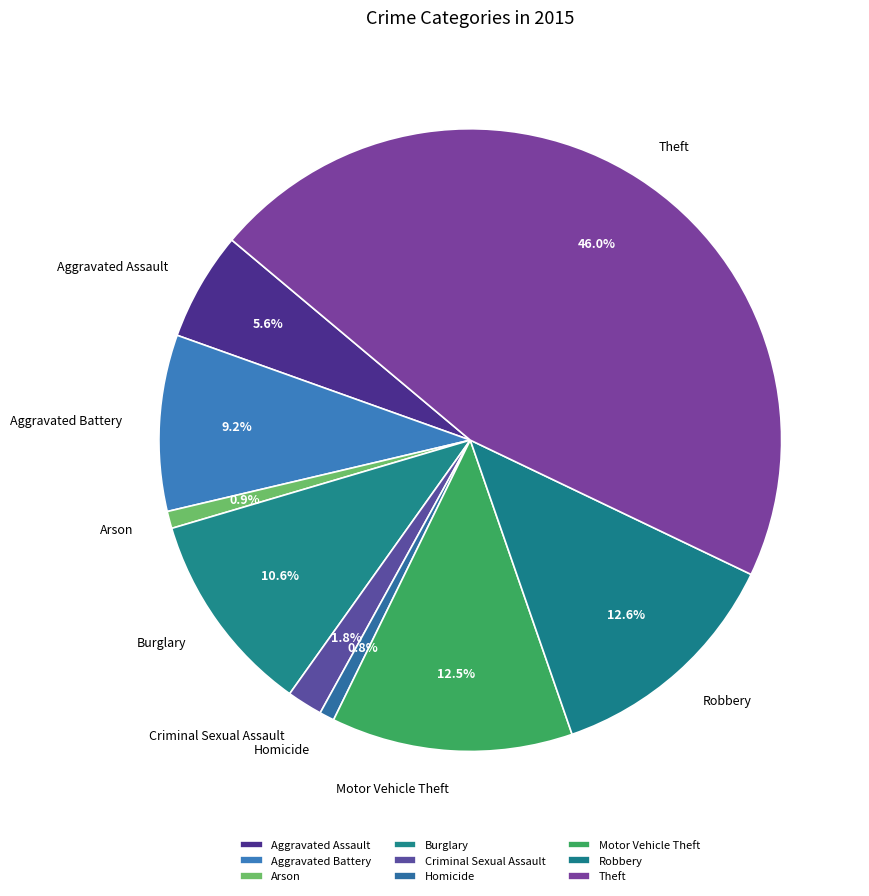

To the nearest percent, what is the combined percentage of Criminal Sexual Assault and Aggravated Assault?

7%